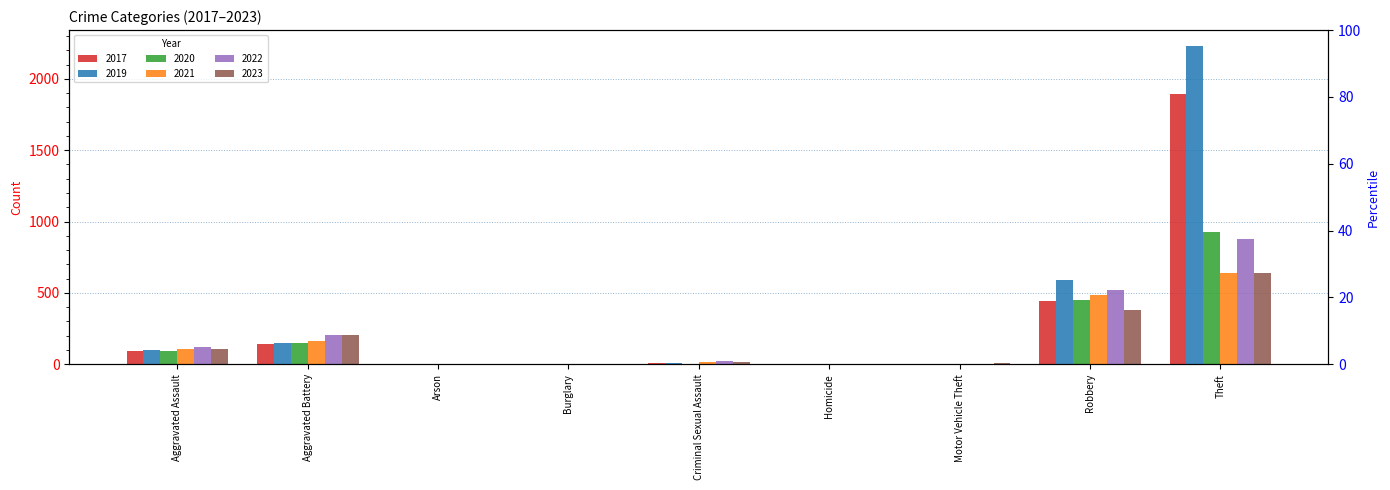

What is the sum of all 2022 values?

1760